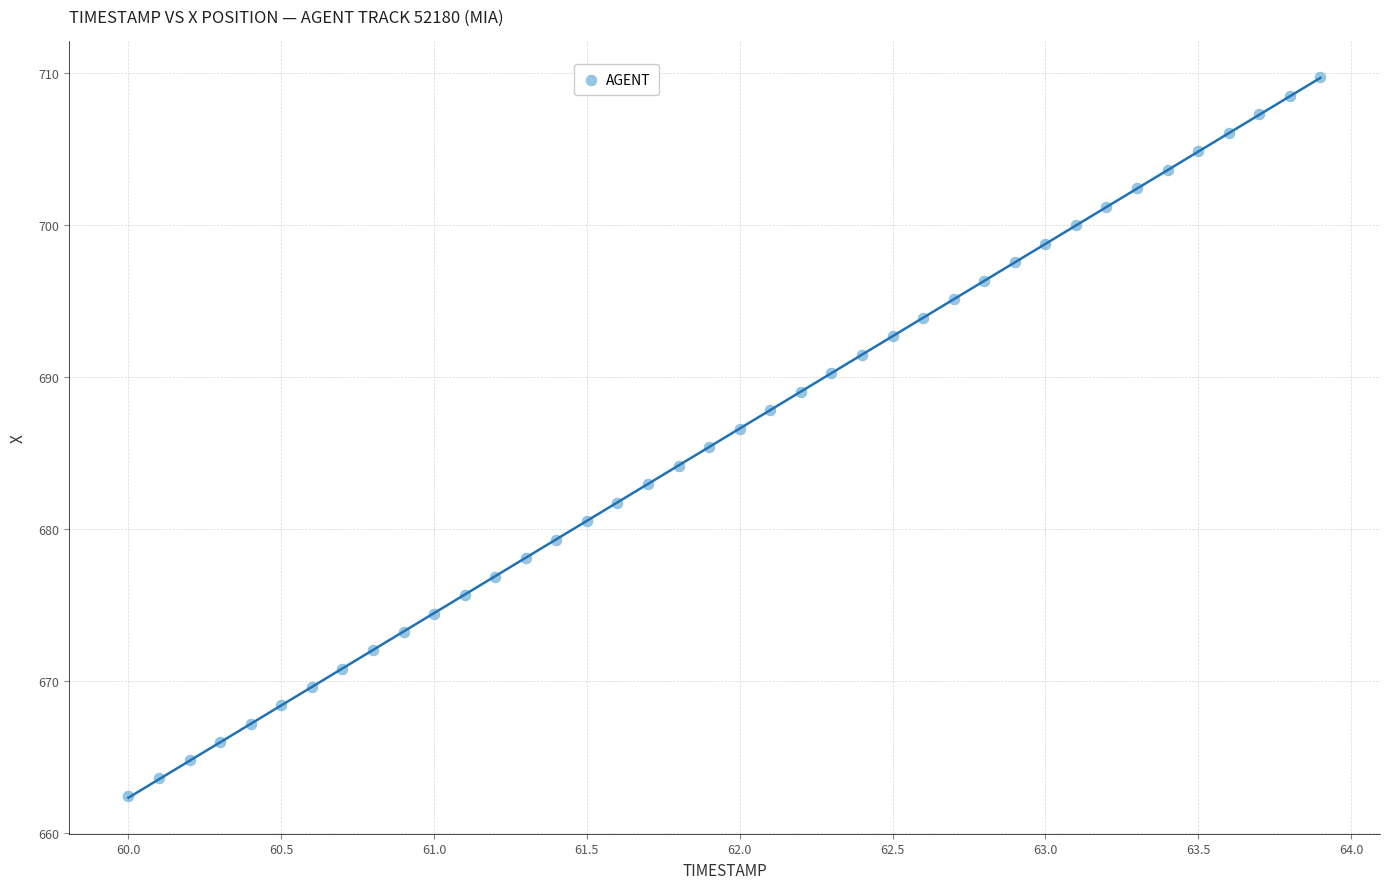

What is the range of Y values (max minus min)?

47.2